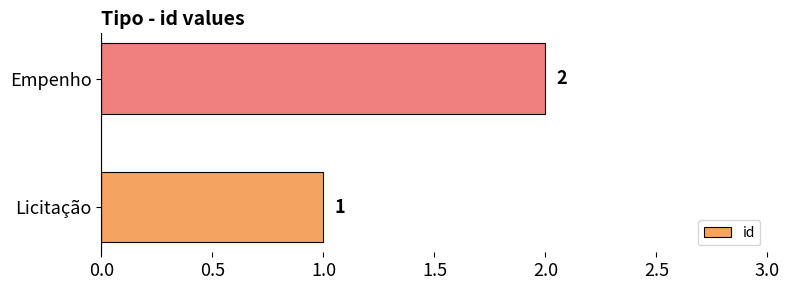

At which category does the chart reach its minimum across all series?

Licitação